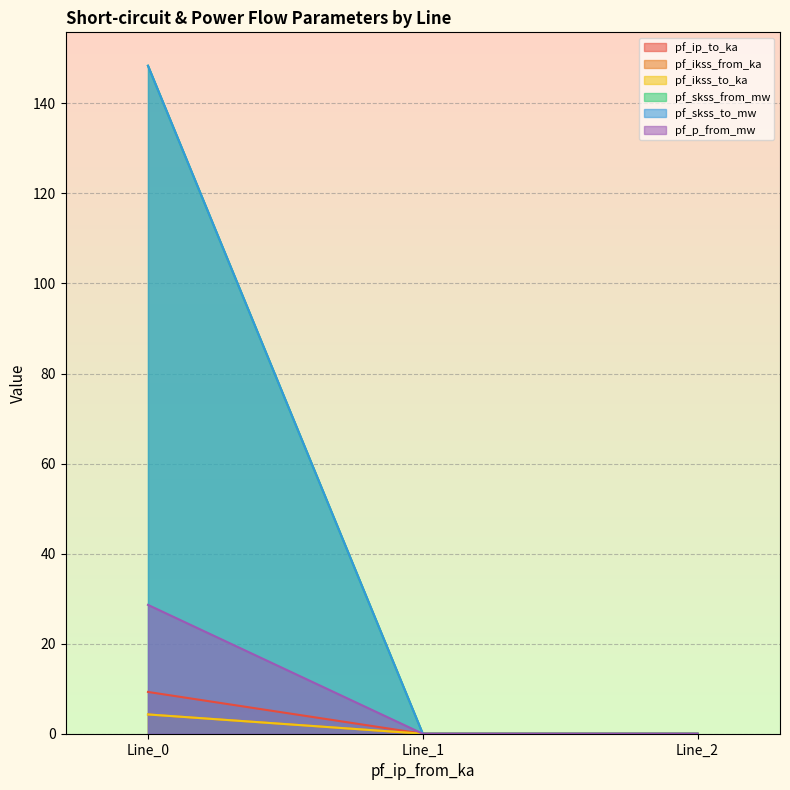

Reading left to right, list all the values displayed in this chart.

pf_ip_to_ka: 9.3	0.0	0.0
pf_ikss_from_ka: 4.3	0.0	0.0
pf_ikss_to_ka: 4.3	0.0	0.0
pf_skss_from_mw: 148.4	0.0	0.0
pf_skss_to_mw: 148.4	0.0	0.0
pf_p_from_mw: 28.6	0.0	0.0